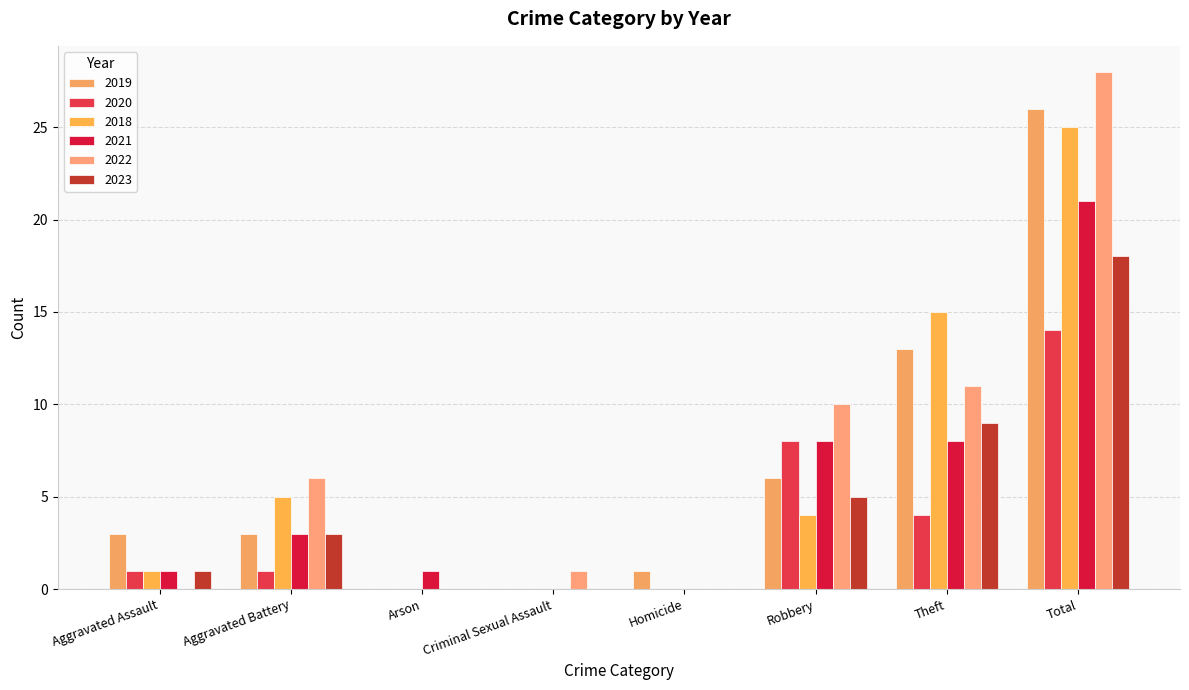

What is the label of the 2nd bar from the right?

Theft